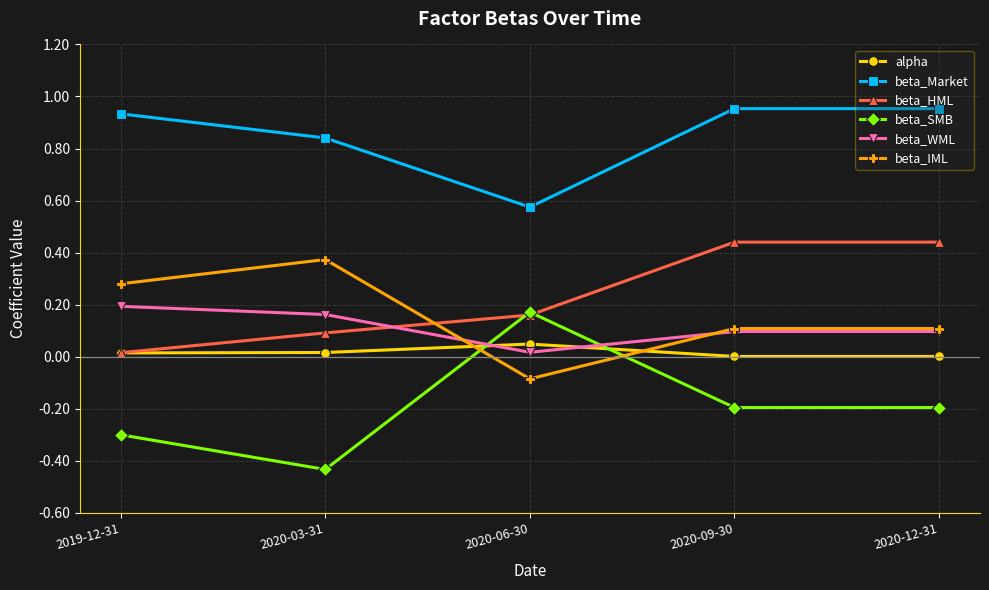

Is the value of beta_Market at 2019-12-31 greater than the value of beta_WML at 2020-12-31?

Yes